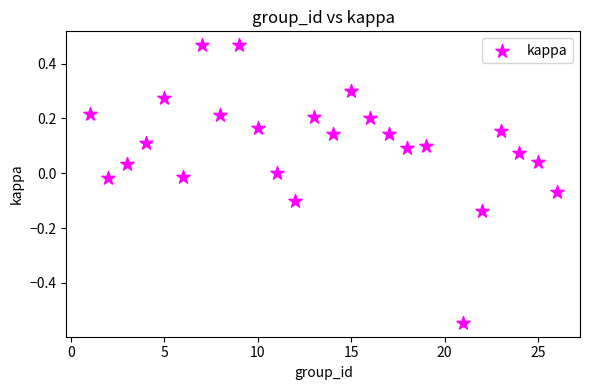

What is the range of Y values (max minus min)?

1.0